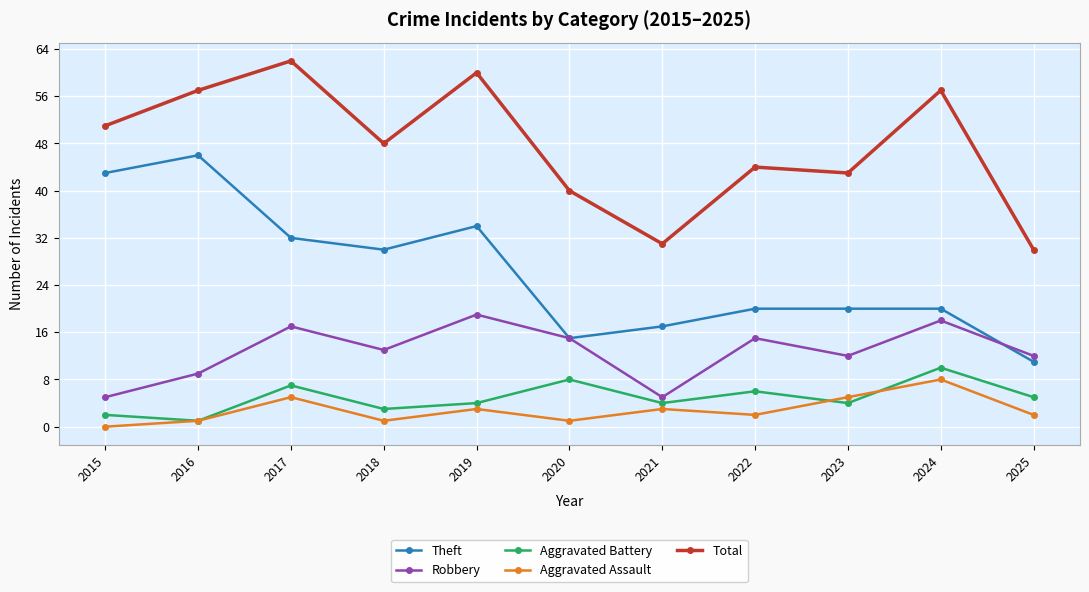

True or false: Total and Robbery cross at least once.

False